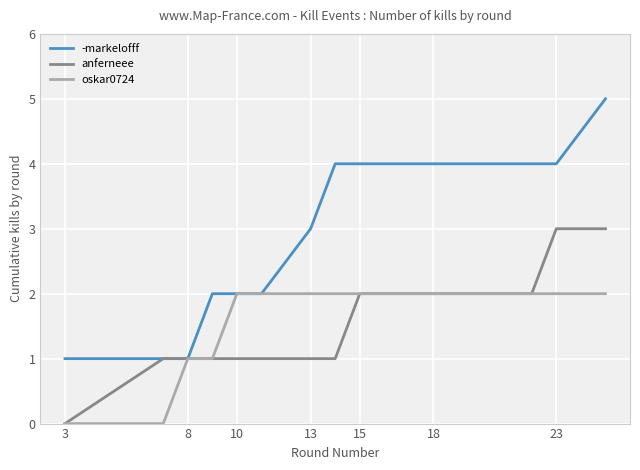

Which series has the largest range (max minus min)?

-markelofff